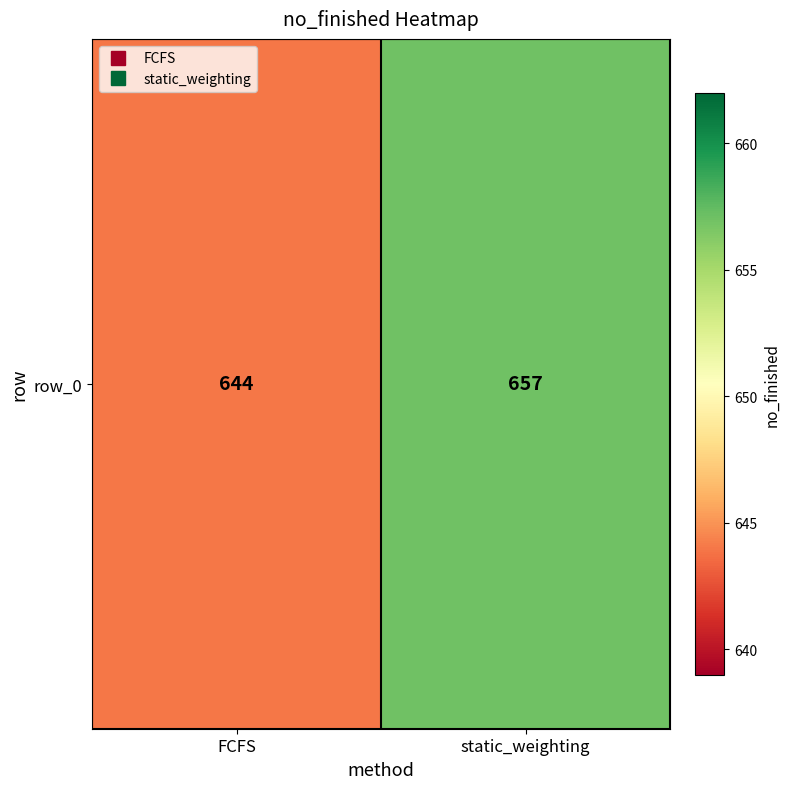

What is the smallest value displayed?

644